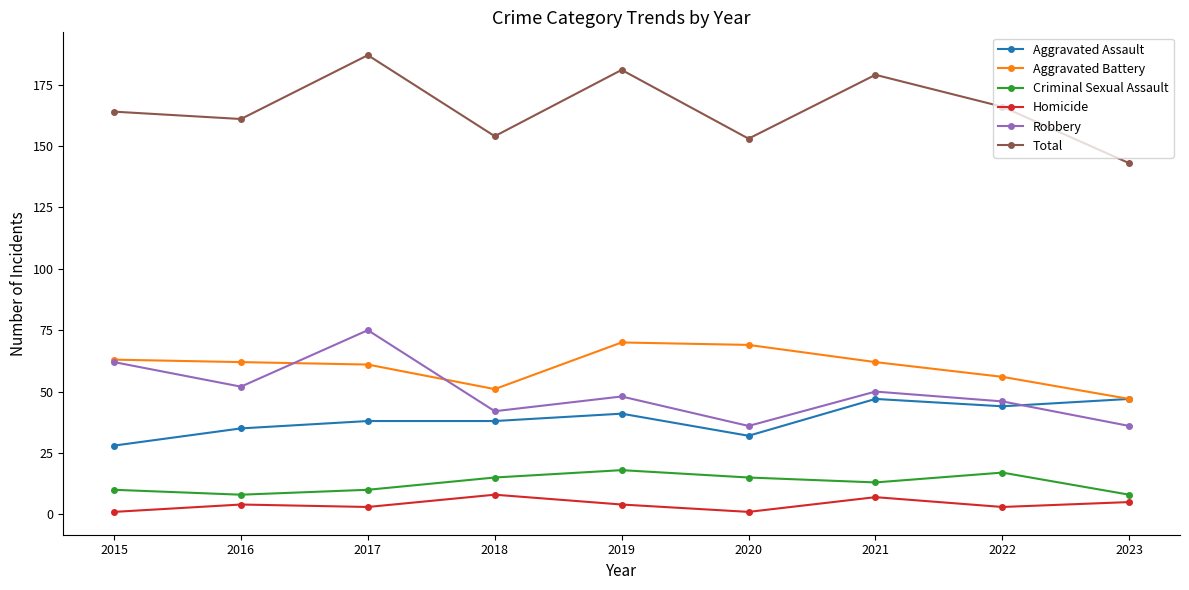

What are all the series names shown in the legend?

Aggravated Assault, Aggravated Battery, Criminal Sexual Assault, Homicide, Robbery, Total